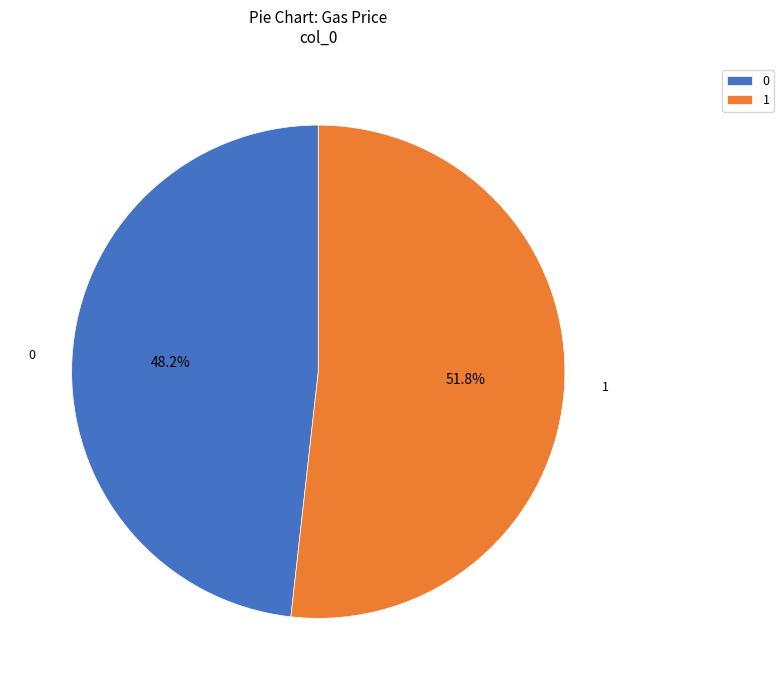

Rank the categories by value from highest to lowest.

1, 0